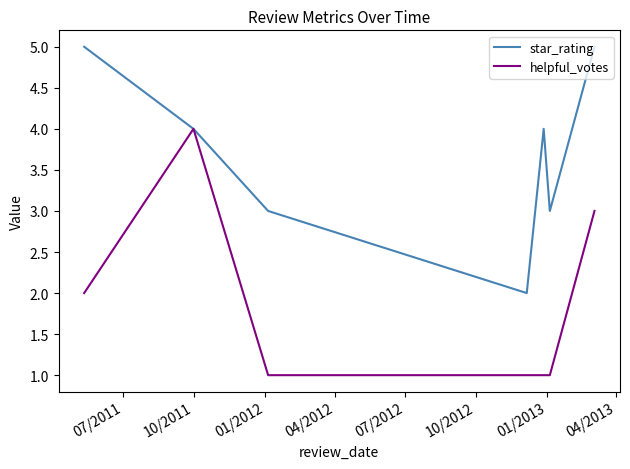

What is the maximum value shown in the chart?

5